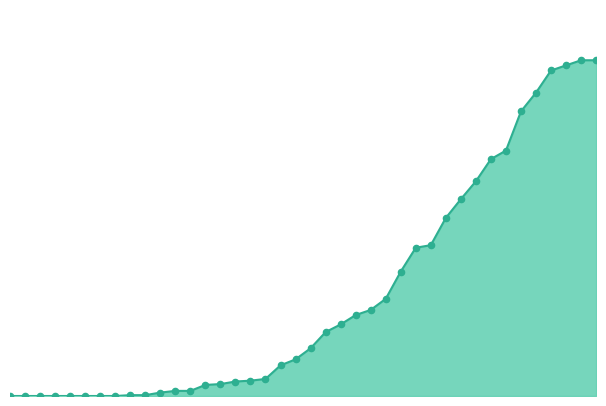

At how many categories does at least one series exceed 387?

3